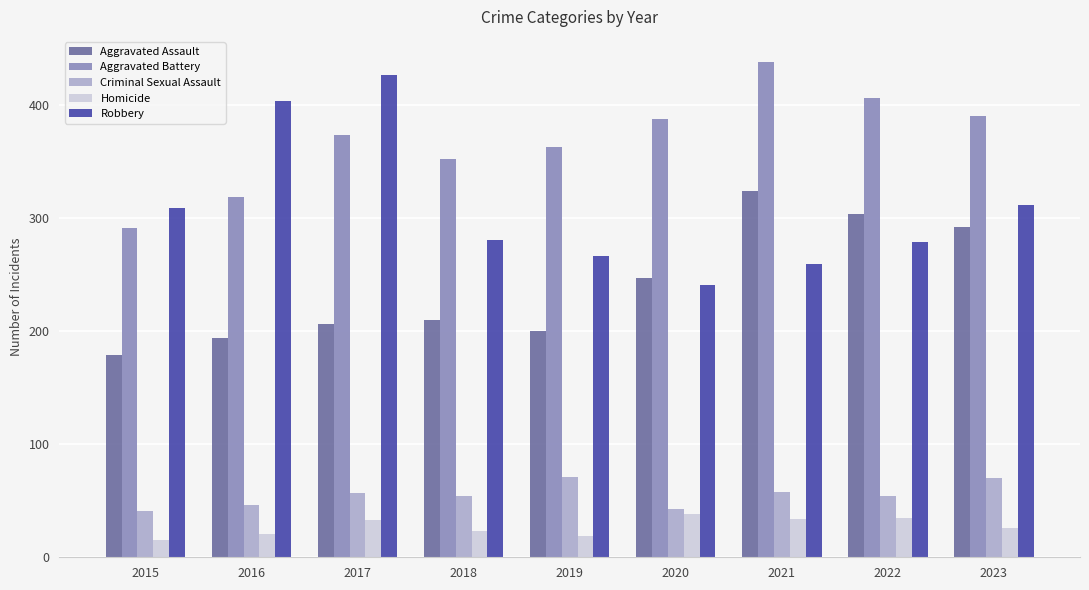

Between 2015 and 2020, which series saw the biggest shift?

Aggravated Battery